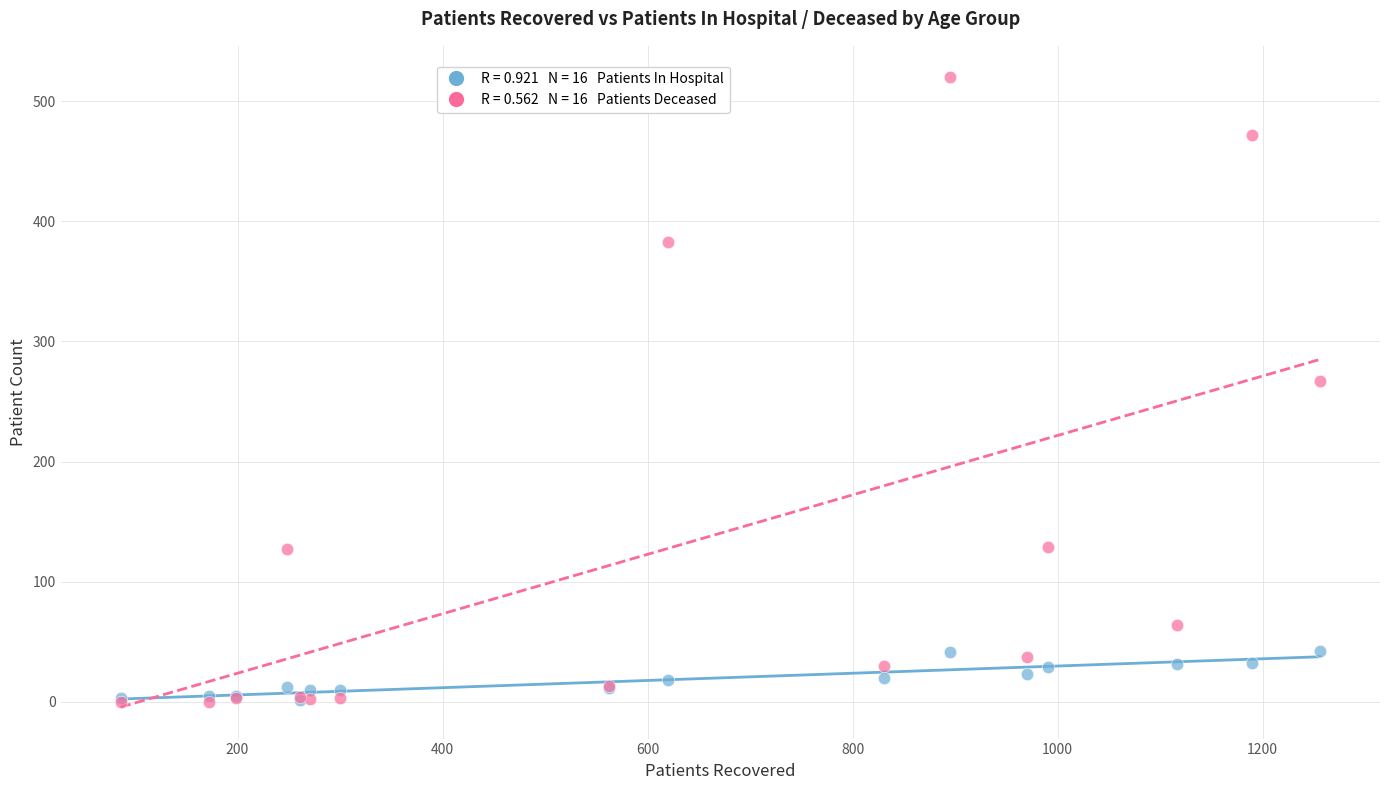

Across all series, what Y value is closest to 260?

267